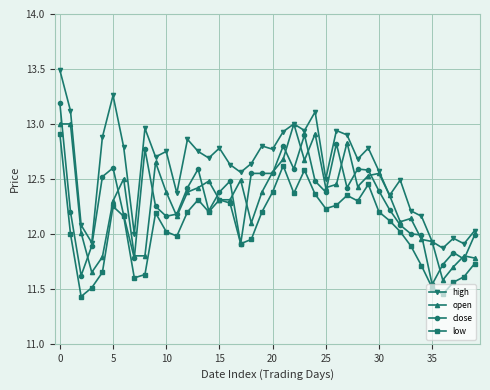

True or false: low and high cross at least once.

False